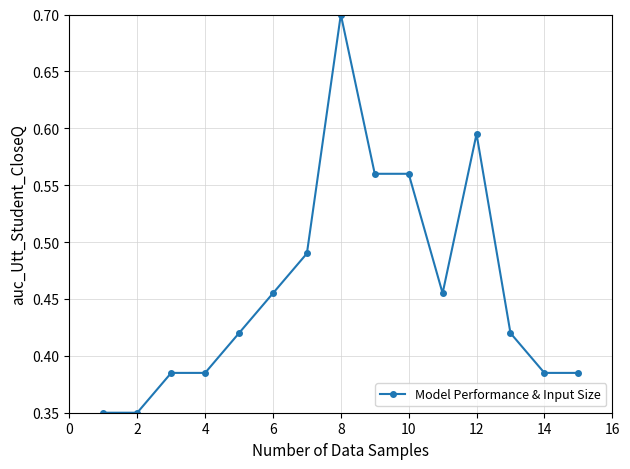

How many values are between 0 and 1?

15